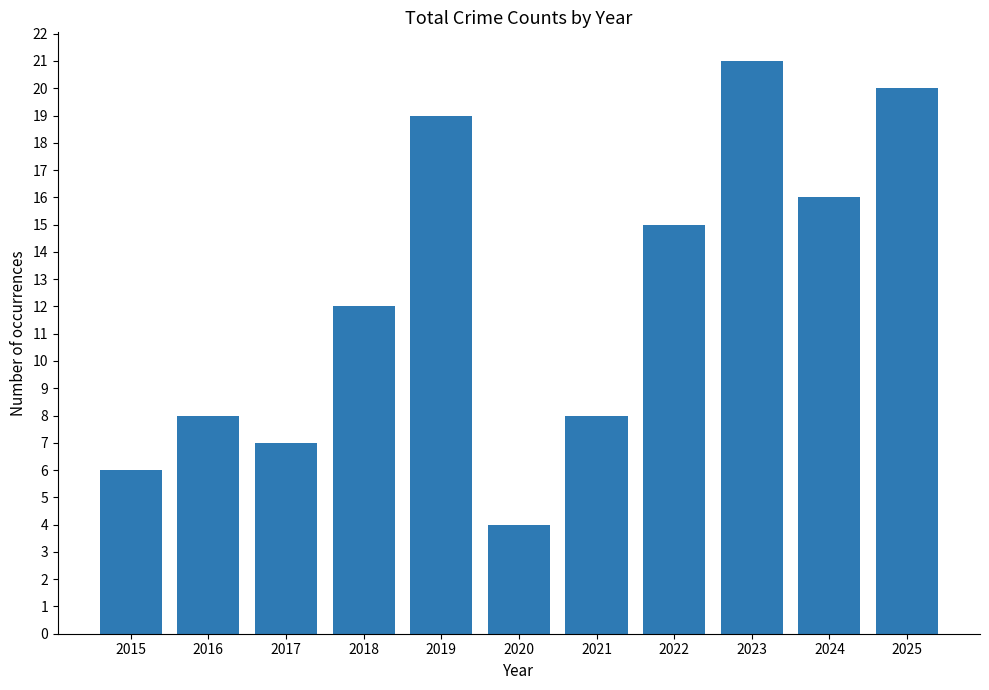

What is the difference between the values at 2017 and 2024?

9